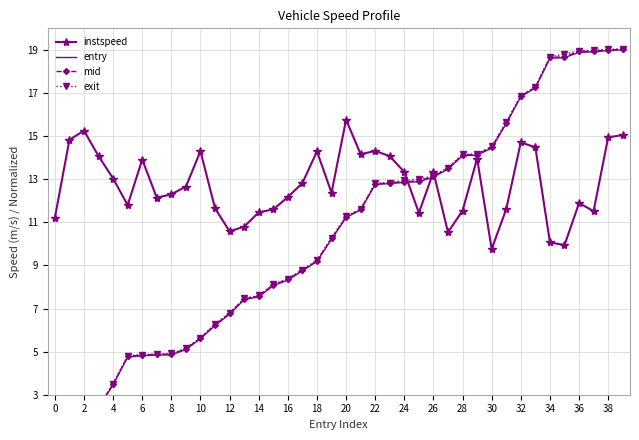

What is the sum of all mid values?

420.6